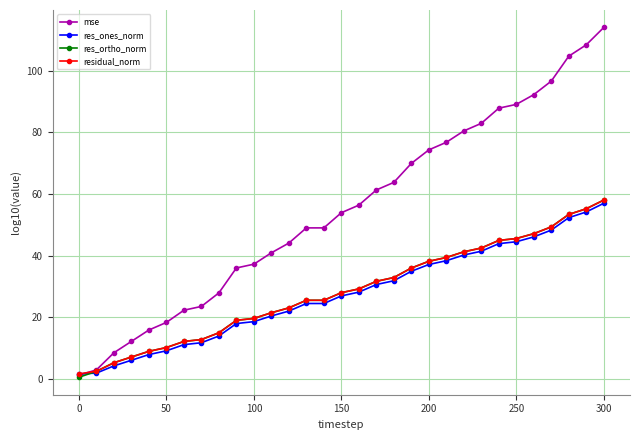

Which series has the largest total across all categories?

mse